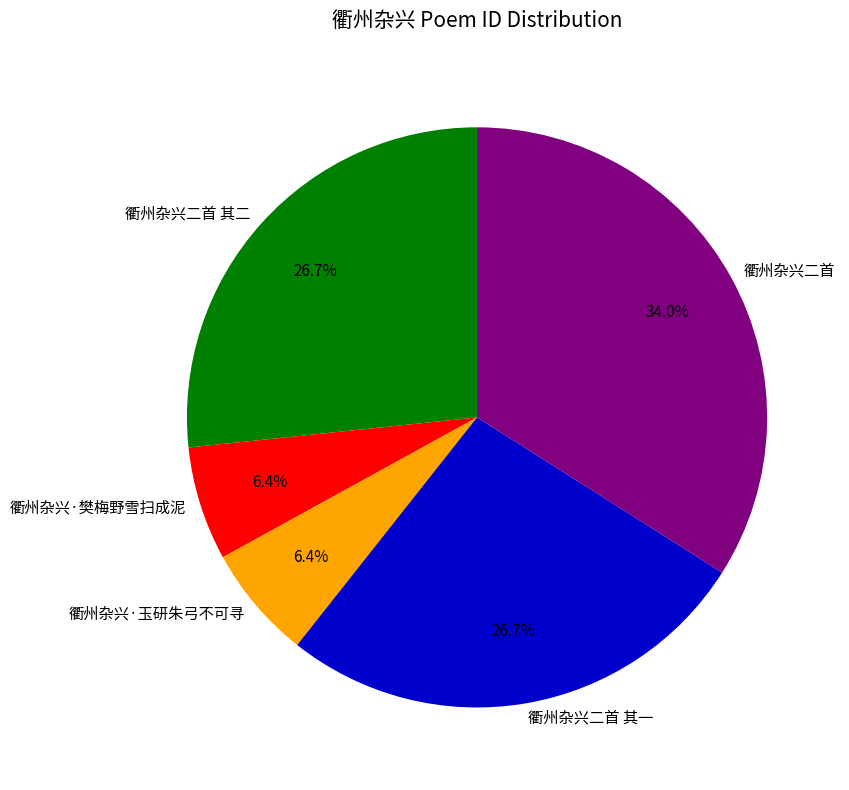

Count the number of slices in the pie.

5